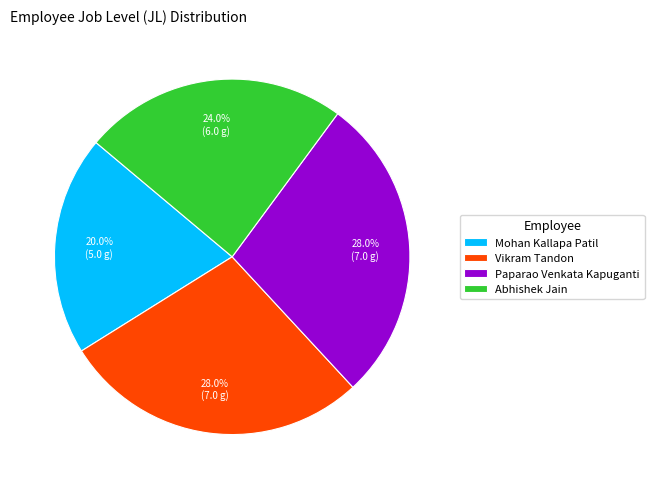

To the nearest percent, what is the difference between the largest and smallest slice percentages?

8%